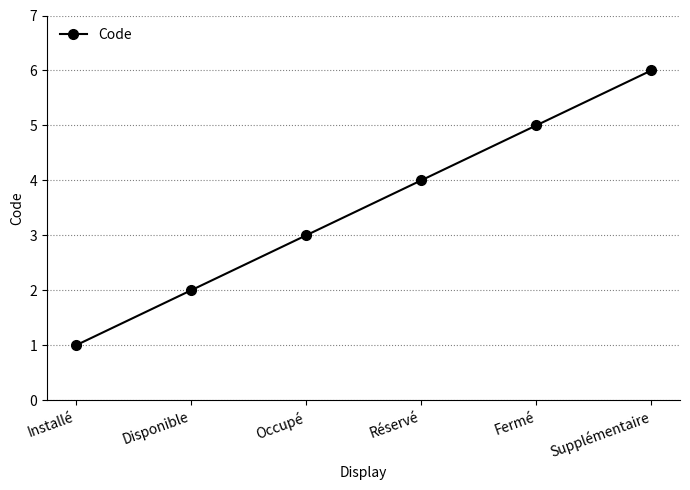

Approximately how many times larger is the value at Supplémentaire compared to Occupé?

2.0